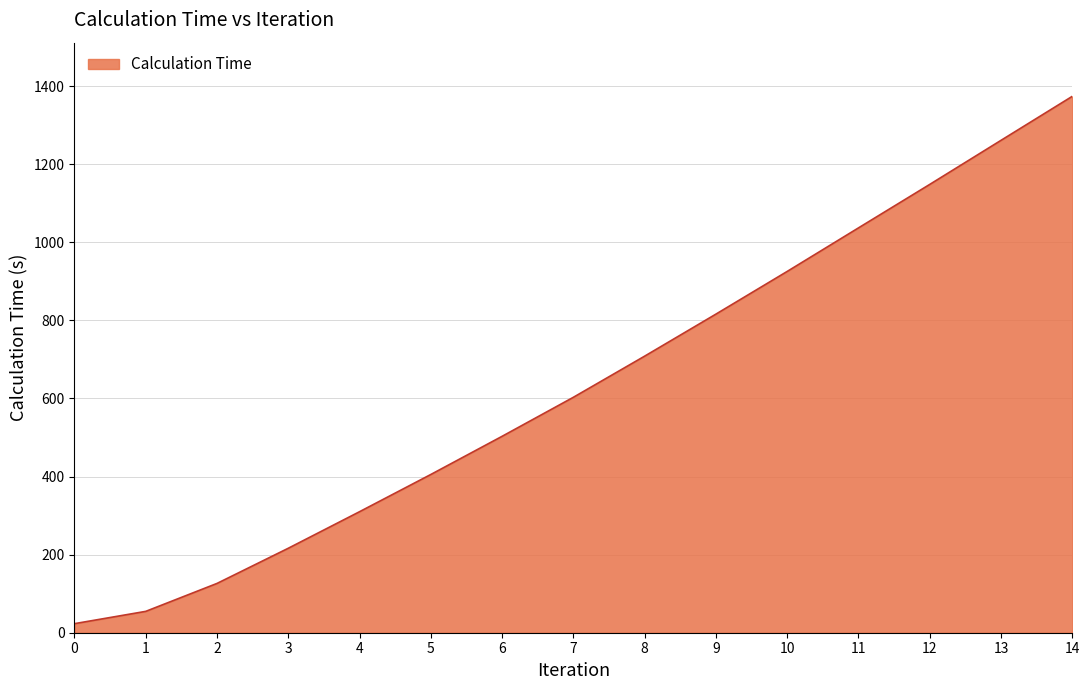

Reading left to right, extract all data points from this chart.

0=23.2	1=54.7	2=126.3	3=216.4	4=310.0	5=405.4	6=503.1	7=603.1	8=708.5	9=816.1	10=925.5	11=1037.0	12=1148.4	13=1261.3	14=1374.0